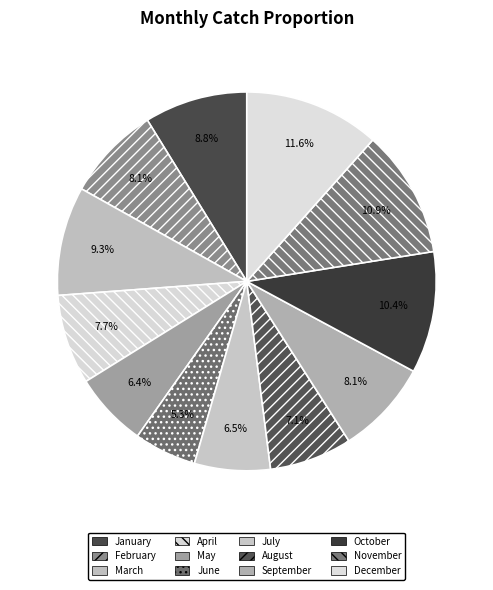

Between June and October, which is larger?

October